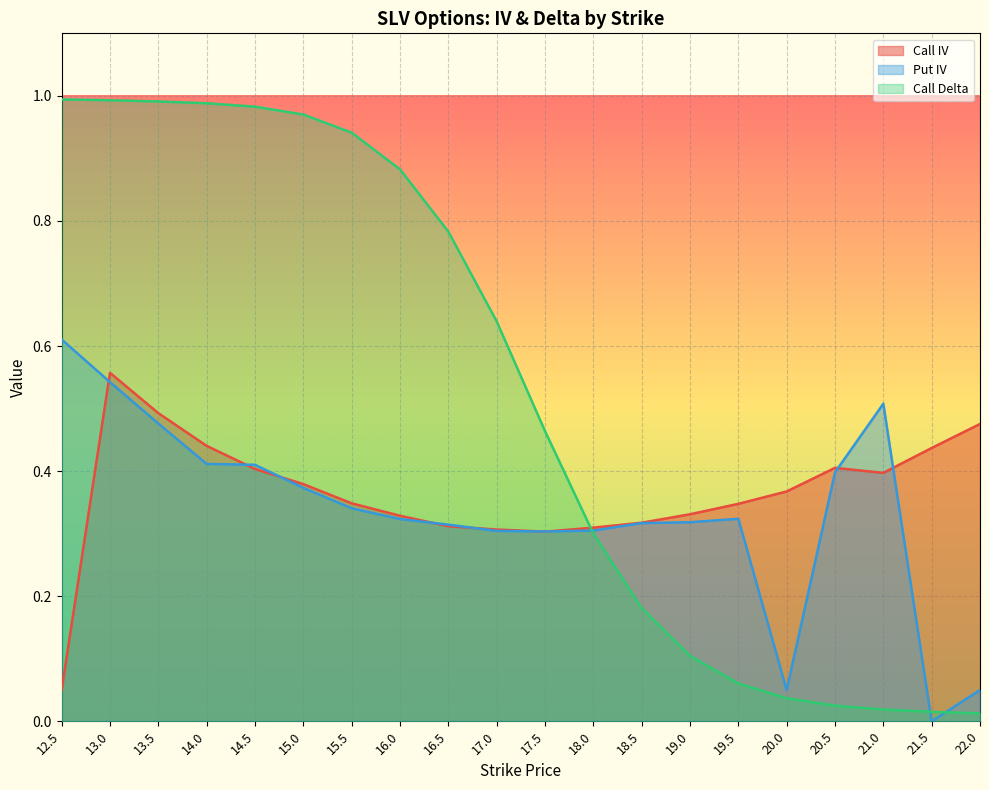

At which label does Call IV reach its minimum?

12.5